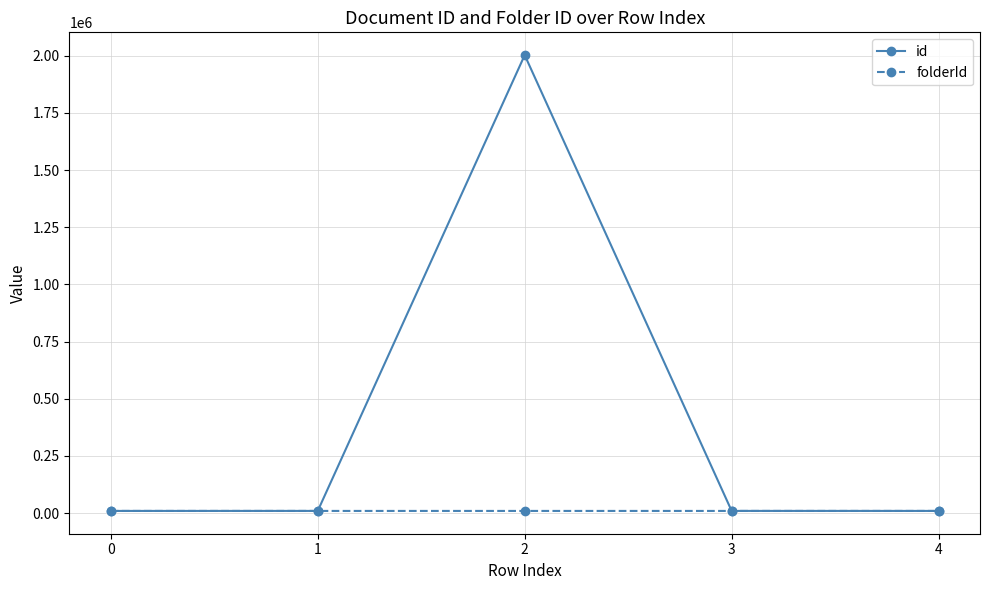

What are all the series names shown in the legend?

id, folderId